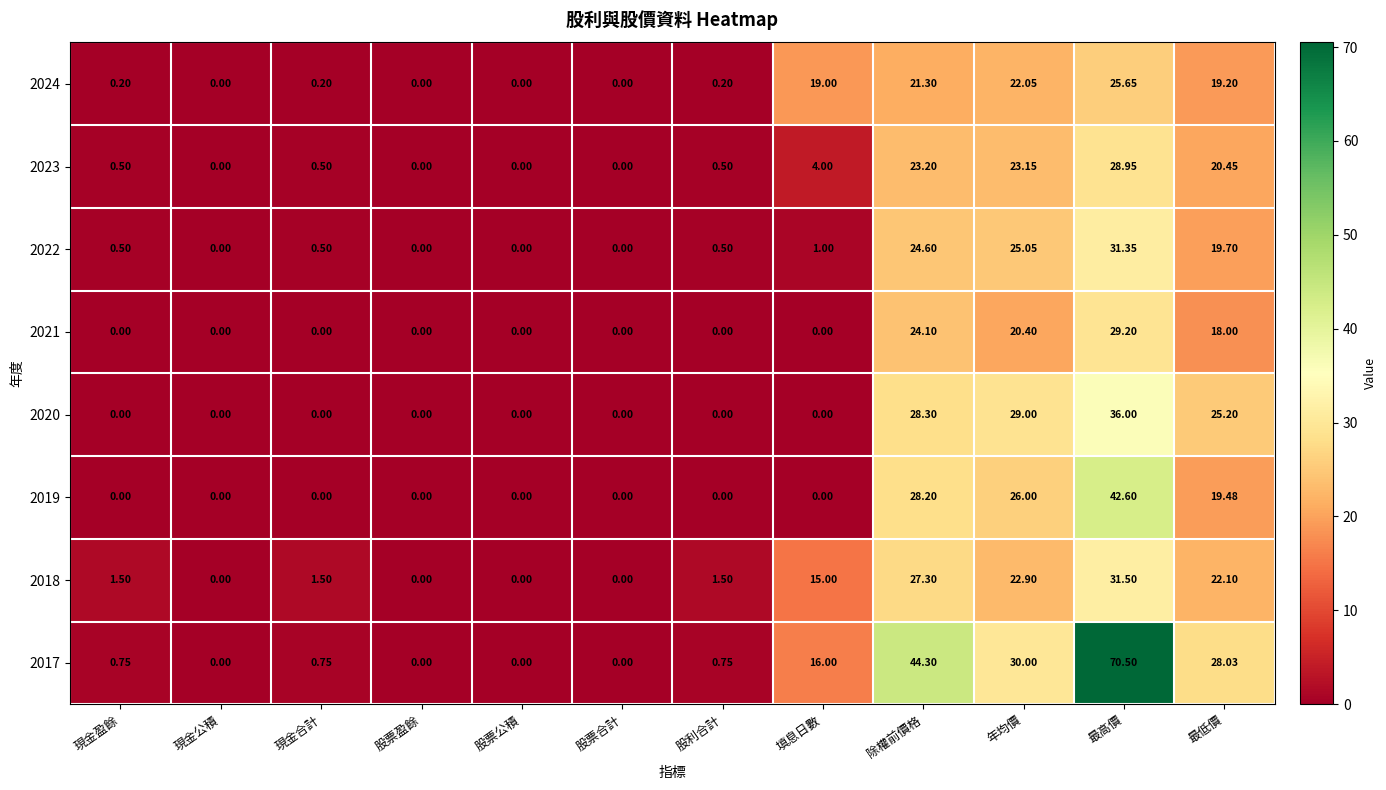

At which category is the sum across all series the highest?

最高價